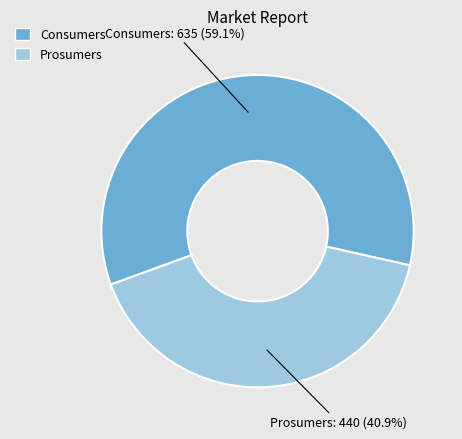

Between Prosumers and Consumers, which is larger?

Consumers